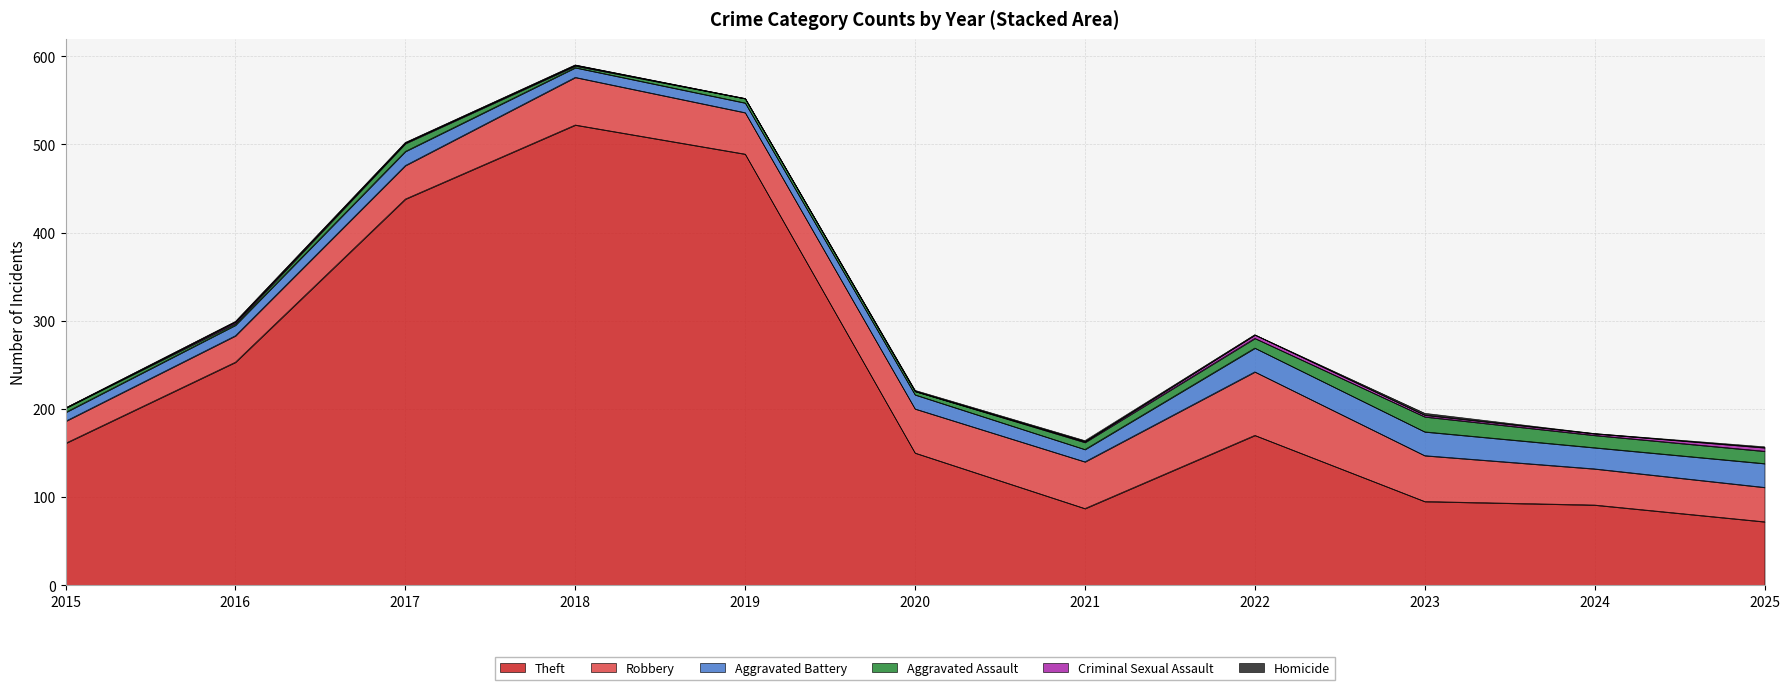

What is the approximate value of Theft at 2016, to the nearest 50?

250